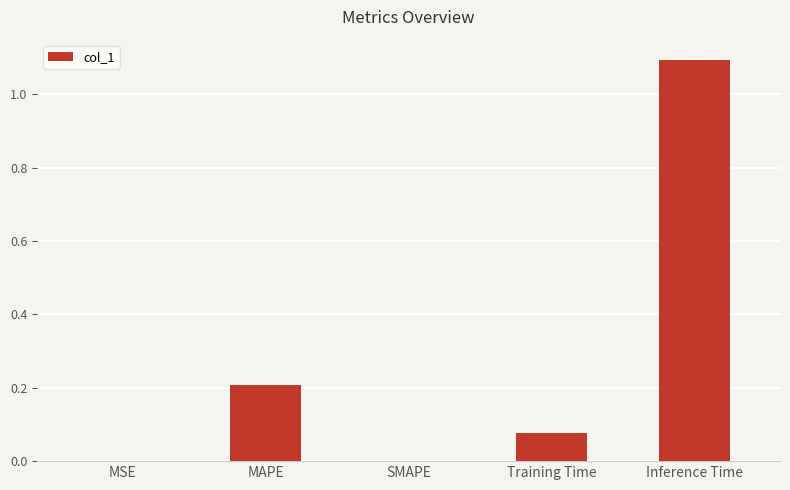

Between Inference Time and Training Time, which is larger?

Inference Time